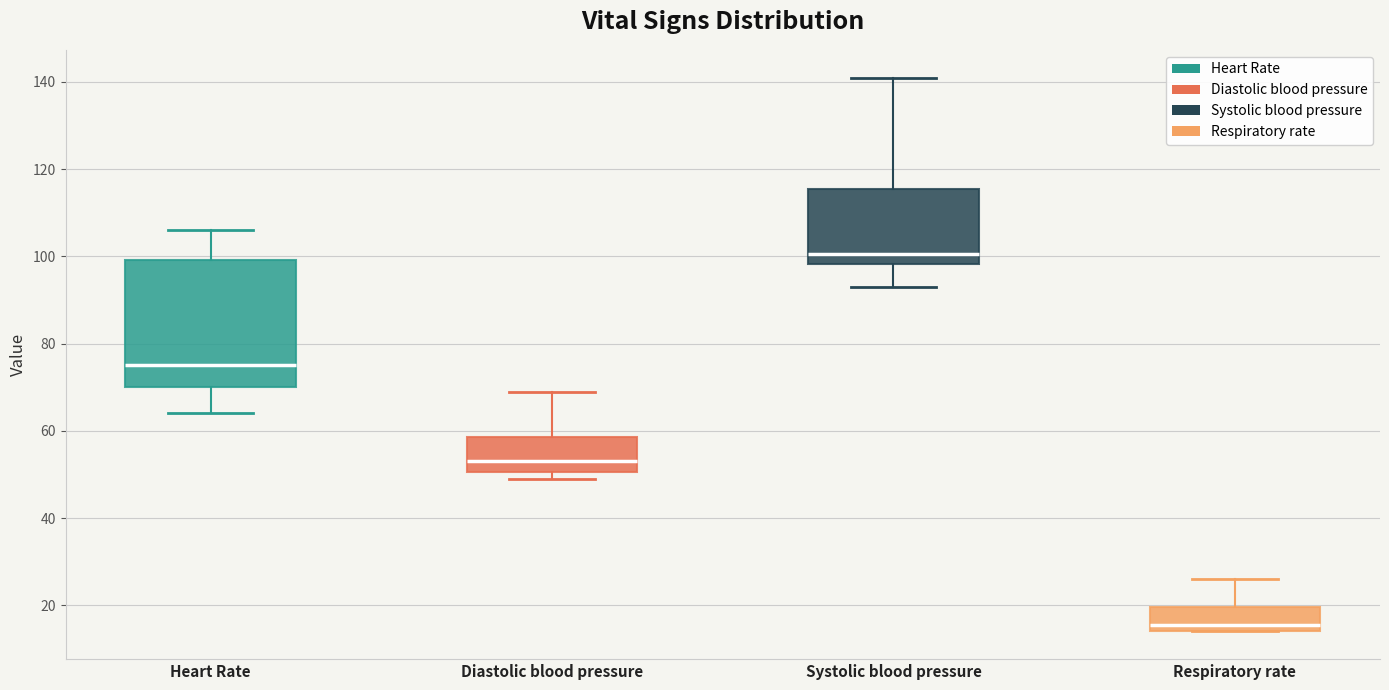

Reading left to right, read every box against the y-axis: the position of its median line, the range the box covers, and the ends of its whiskers. The values are not printed on the chart, so give them approximately, as read against the axis.

Heart Rate: median 76, box 70 to 100, whiskers 64 to 106
Diastolic blood pressure: median 54, box 50 to 58, whiskers 50 (just below the box's lower edge) to 70
Systolic blood pressure: median 100, box 98 to 116, whiskers 94 to 142
Respiratory rate: median 16, box 14 to 20, whiskers 14 to 26